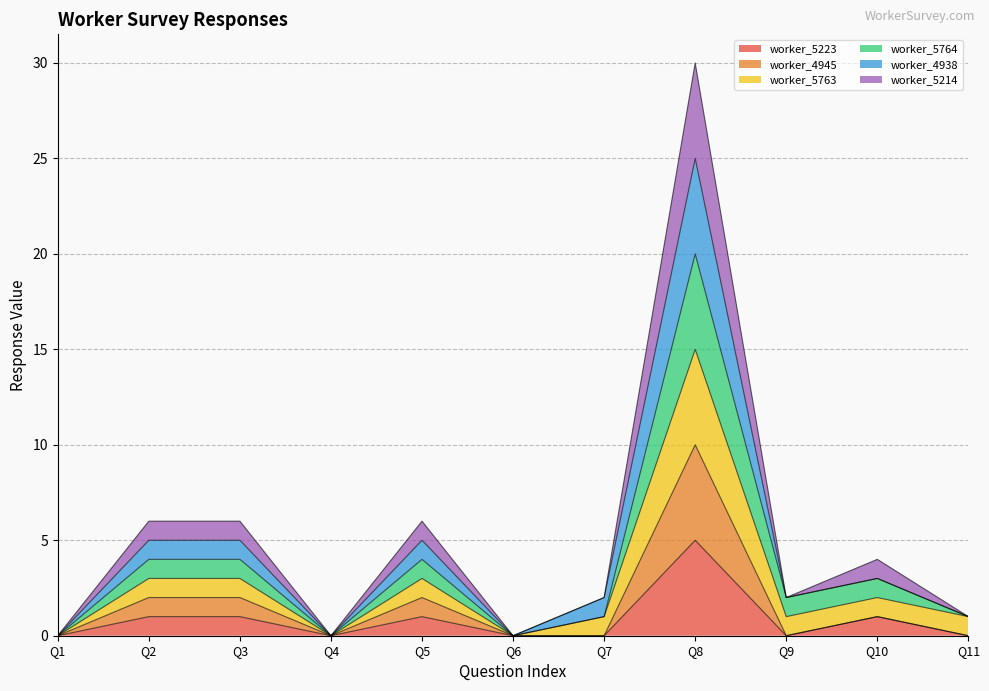

What is the greatest value displayed?

30